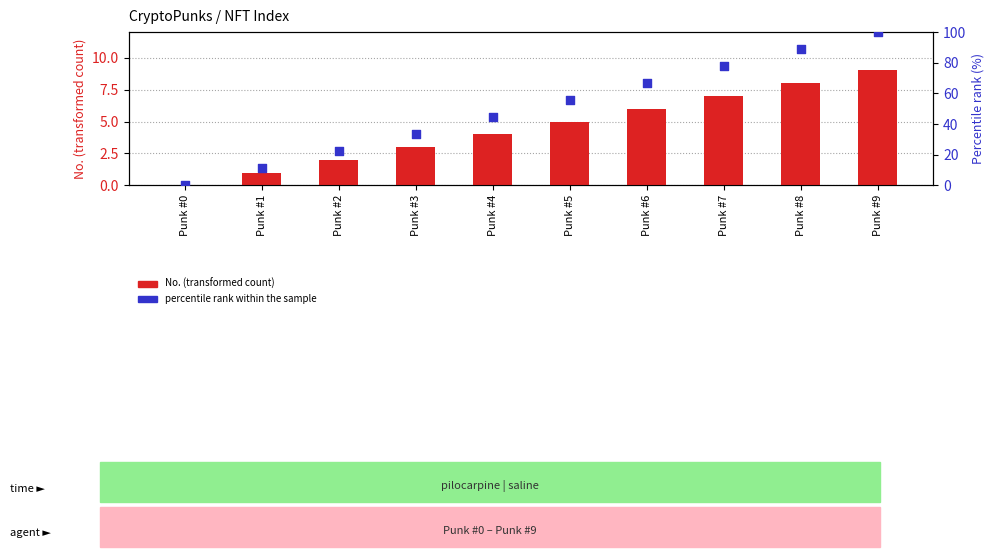

Which series has the largest total across all categories?

percentile rank within the sample